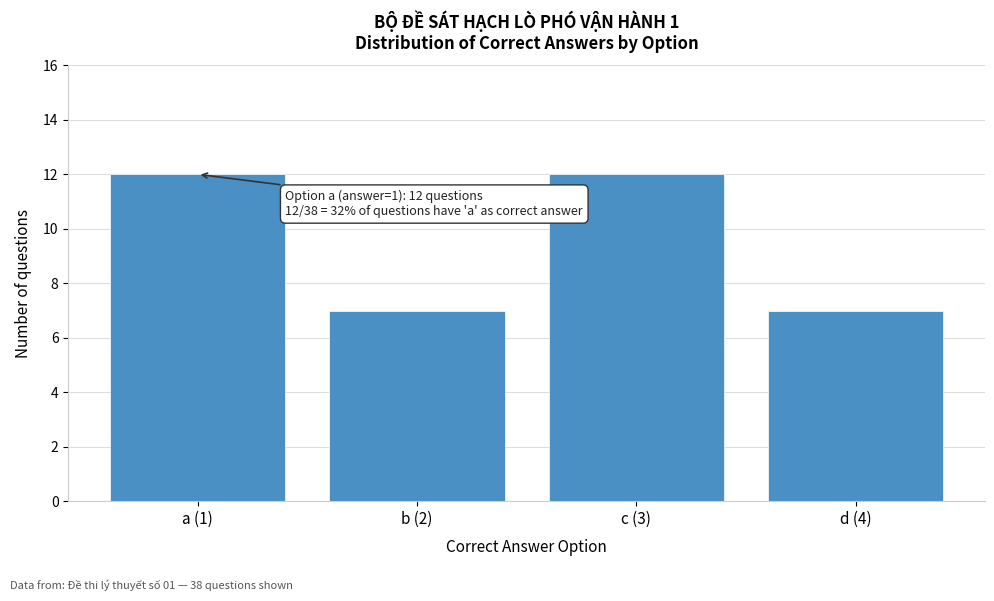

Reading left to right, what are all the values shown in this chart?

12	7	12	7